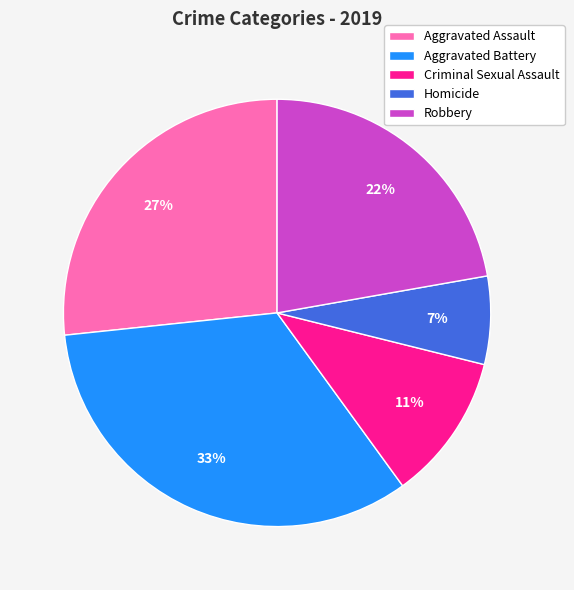

How many segments does this pie chart have?

5